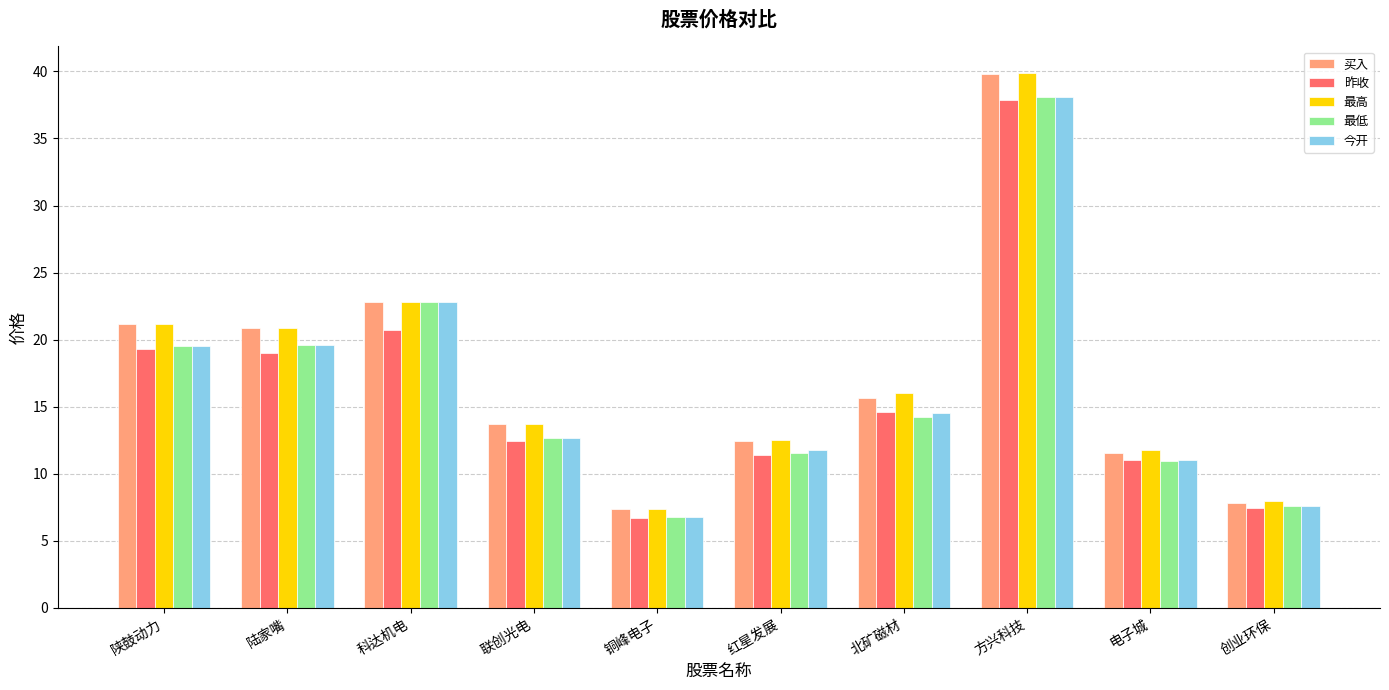

Which series changed the most between 方兴科技 and 创业环保?

买入